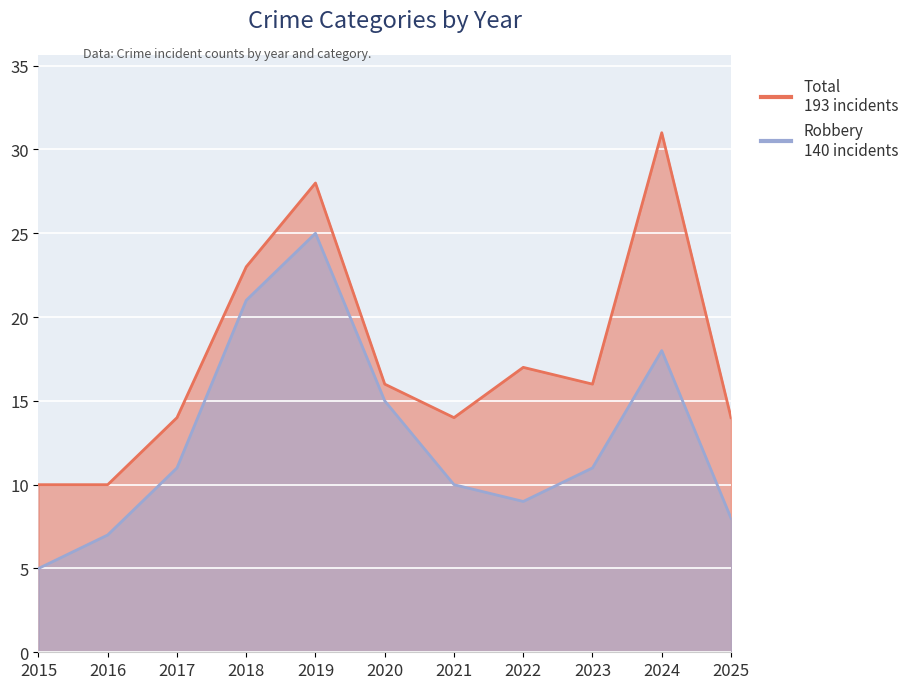

Between 2024 and 2022, which is larger?

2024